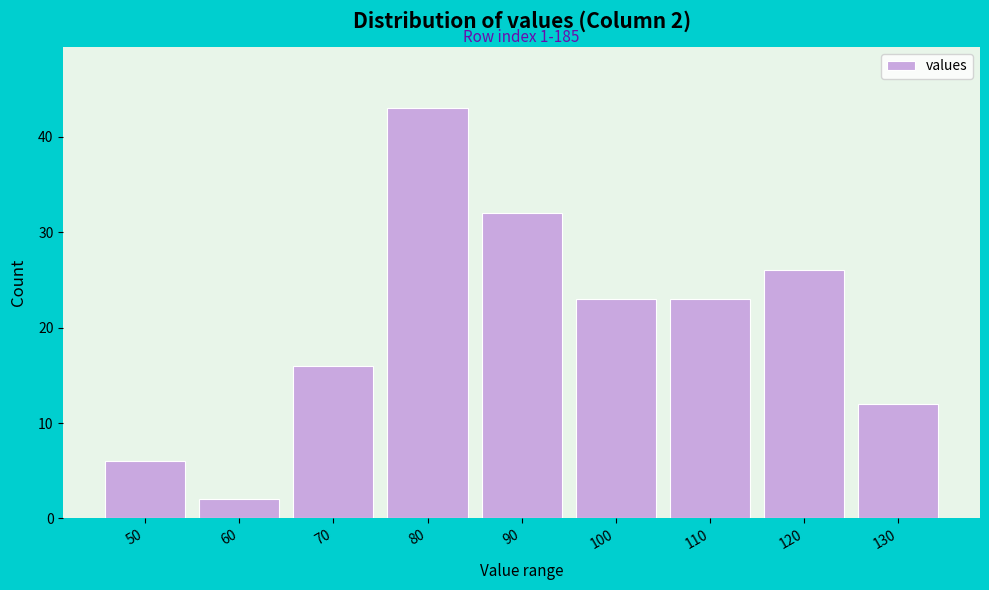

Reading left to right, list all the values displayed in this chart.

50=6	60=2	70=16	80=43	90=32	100=23	110=23	120=26	130=12